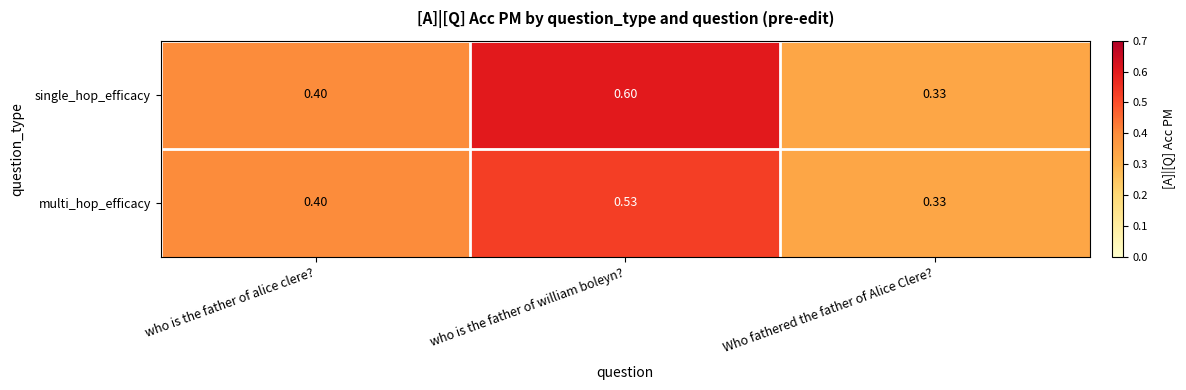

List the labels in order of multi_hop_efficacy value, smallest first.

Who fathered the father of Alice Clere?, who is the father of alice clere?, who is the father of william boleyn?